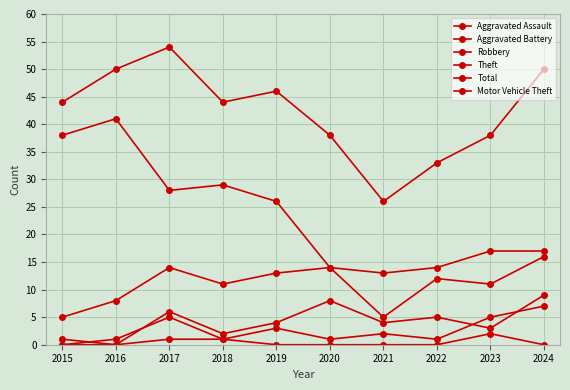

At which category is the sum across all series the highest?

2017